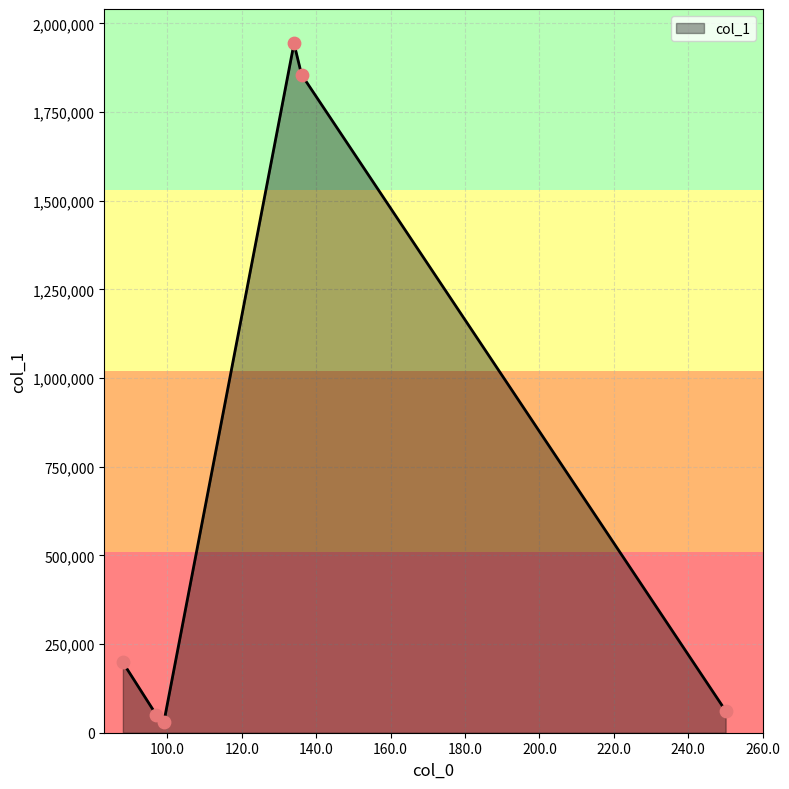

What is the greatest value displayed?

1943157.9